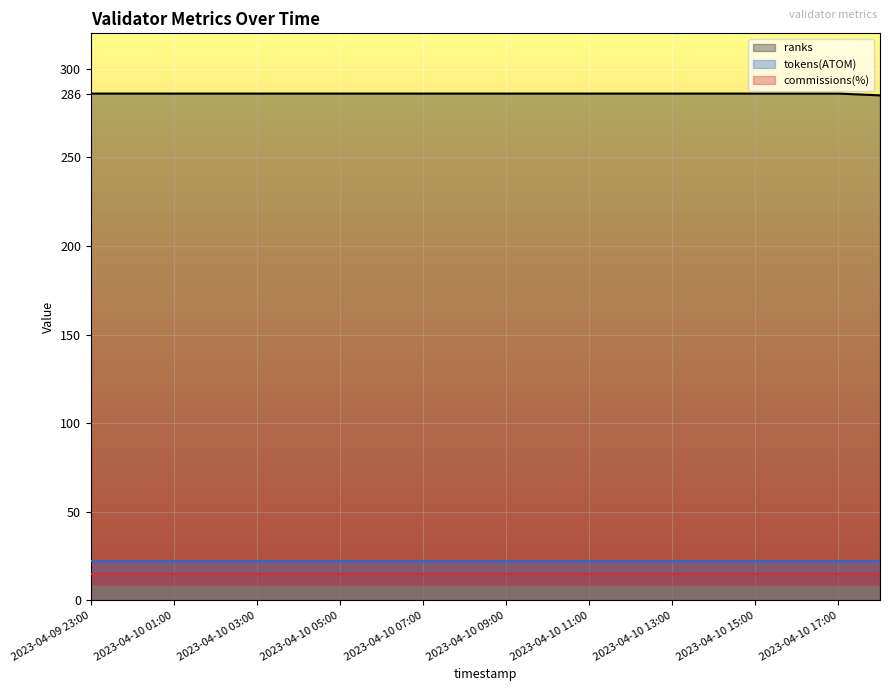

True or false: commissions(%) has a value of 25.3 at 2023-04-10 17:00.

False